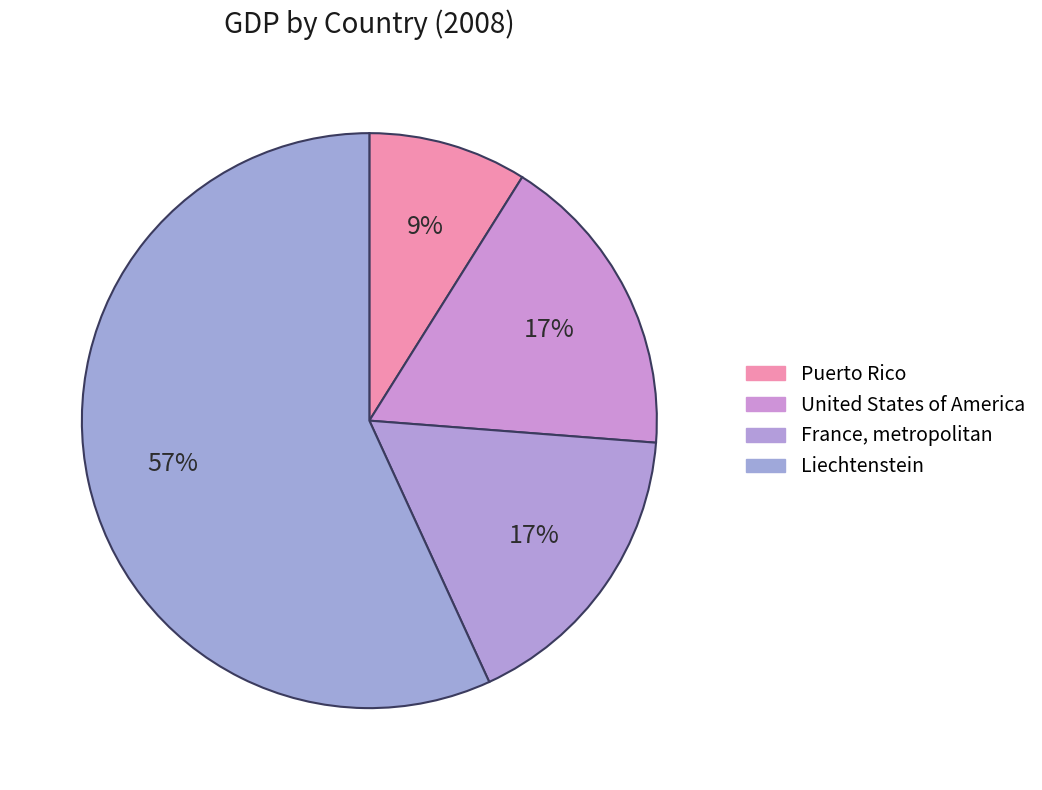

Count the number of slices in the pie.

4